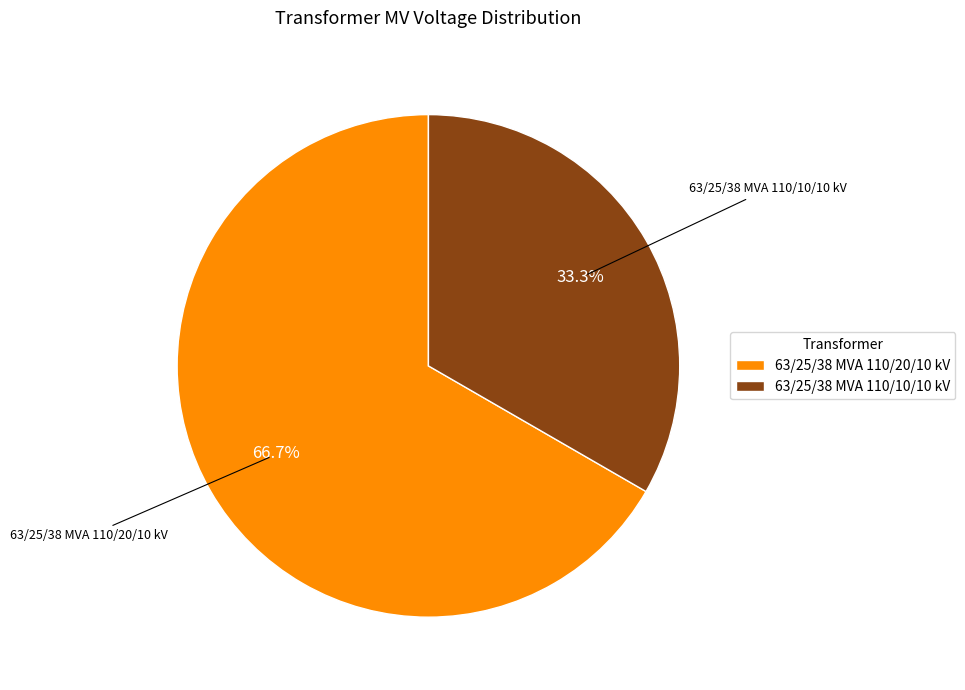

Which slice is the smallest?

63/25/38 MVA 110/10/10 kV